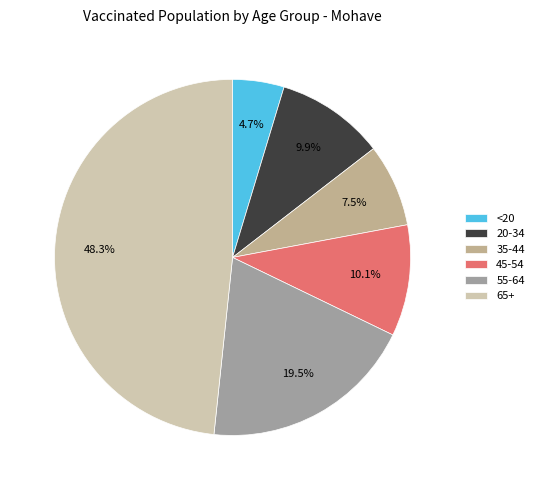

To the nearest percent, what percentage of the pie is 35-44?

8%